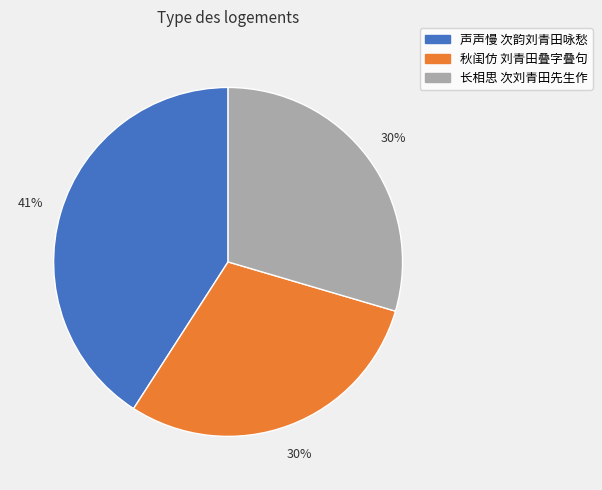

Combined, do 声声慢 次韵刘青田咏愁 and 长相思 次刘青田先生作 account for over 50%?

Yes